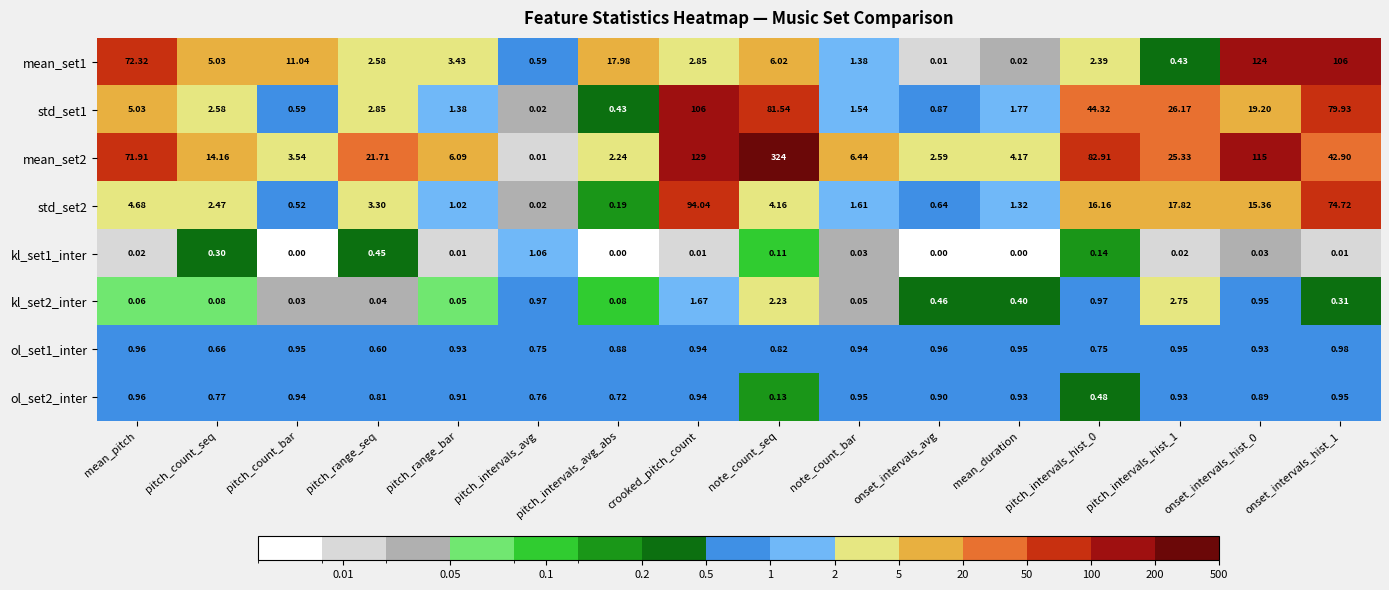

Which category has the highest value across all series?

note_count_seq